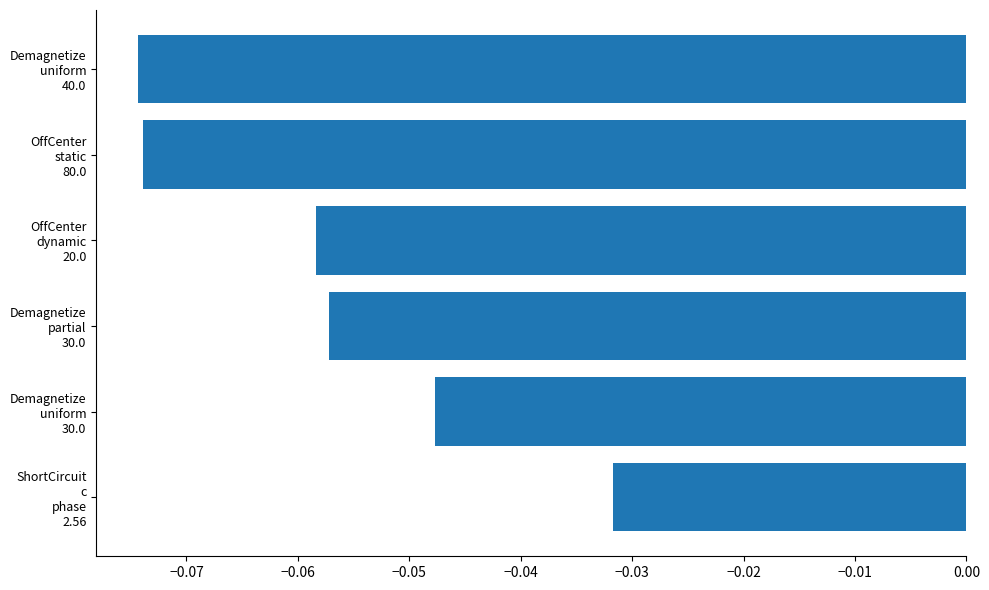

What is the sum of all values?

-0.3